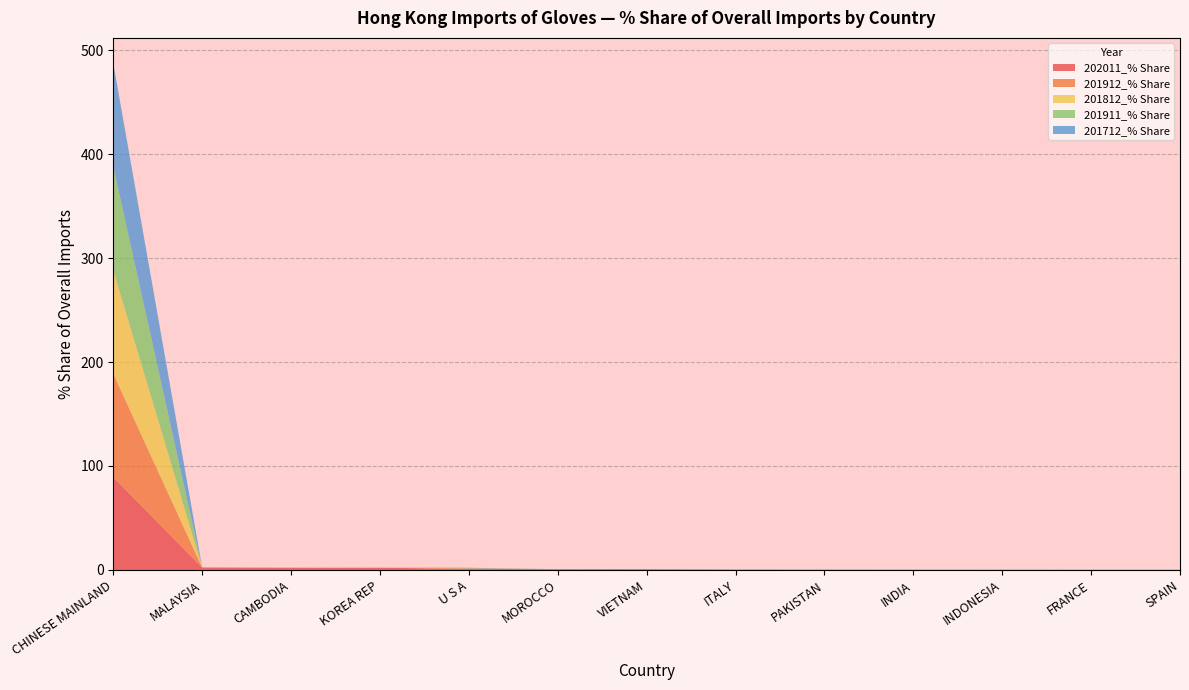

Reading left to right, transcribe all the data shown in this chart.

202011_% Share: 89.2	2.4	2.1	2.1	1.1	0.8	0.7	0.4	0.3	0.2	0.2	0.2	0.1
201912_% Share: 99.5	0.0	0.0	0.0	0.4	0.0	0.0	0.0	0.0	0.0	0.0	0.0	0.0
201812_% Share: 99.5	0.0	0.0	0.4	0.0	0.0	0.0	0.0	0.0	0.0	0.0	0.0	0.0
201911_% Share: 99.5	0.0	0.0	0.0	0.4	0.0	0.0	0.0	0.0	0.0	0.0	0.0	0.0
201712_% Share: 99.7	0.0	0.0	0.0	0.3	0.0	0.0	0.0	0.0	0.0	0.0	0.0	0.0